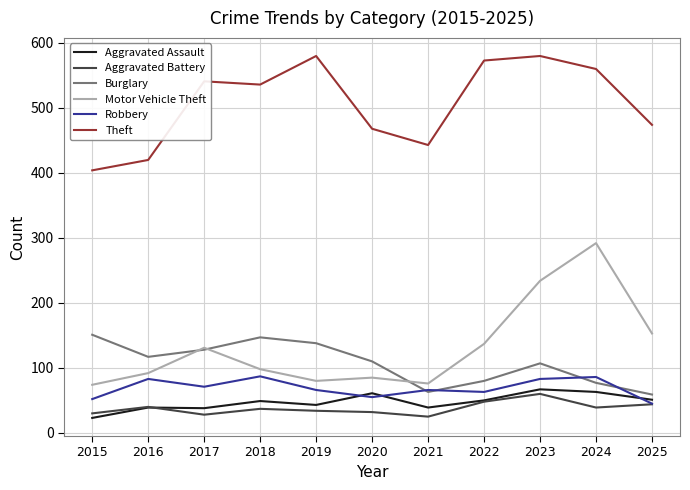

Rank the series at 2023 from highest to lowest value.

Theft, Motor Vehicle Theft, Burglary, Robbery, Aggravated Assault, Aggravated Battery